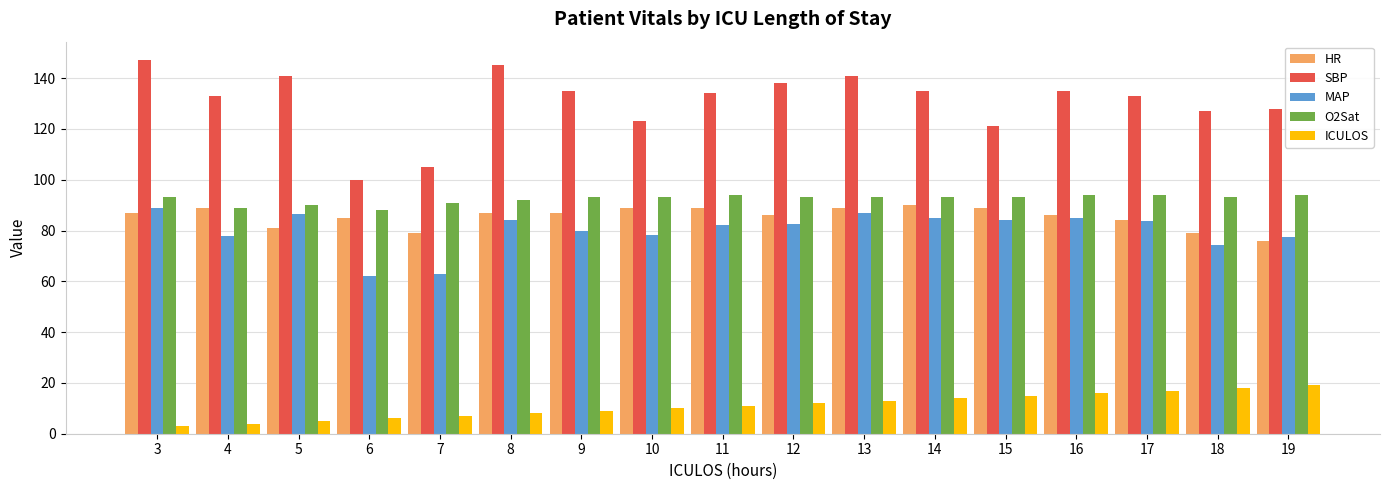

The HR series shows 133.9 at 15. True or false?

False